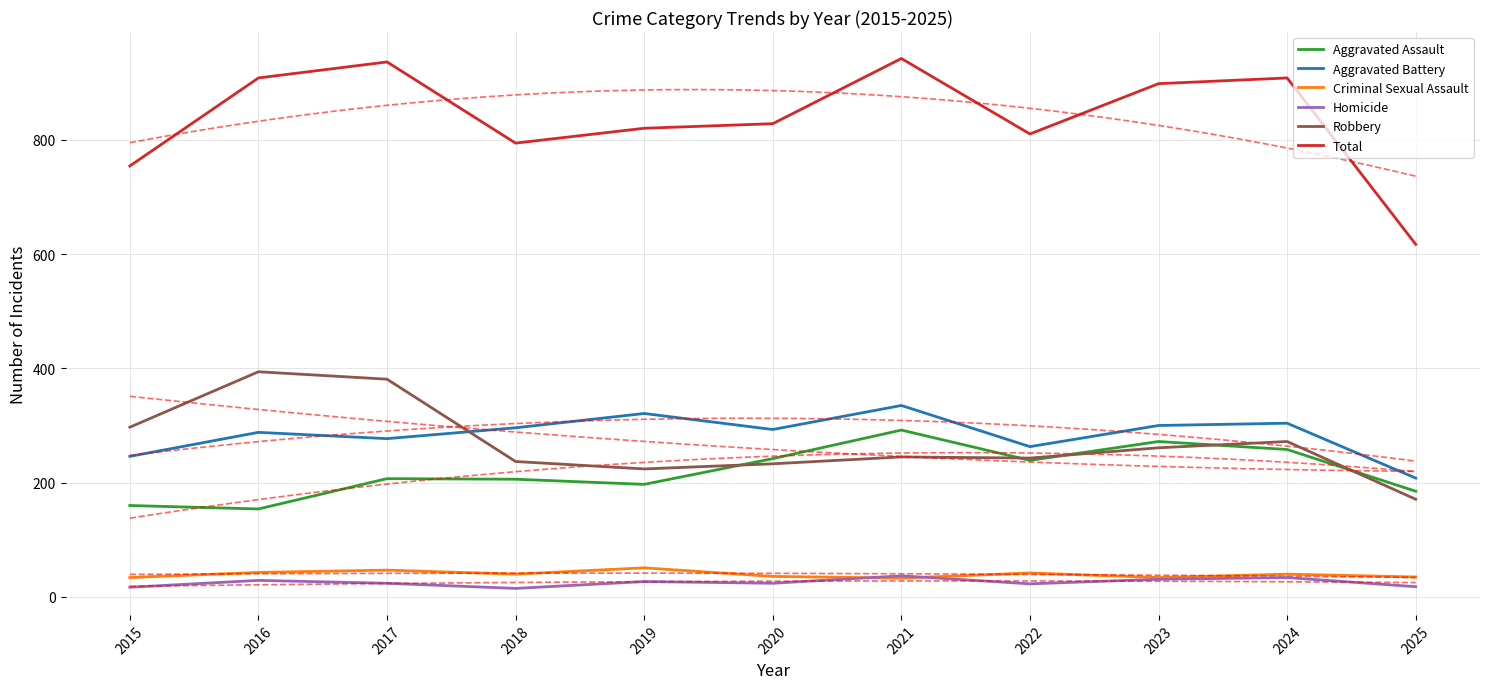

At how many categories does at least one series exceed 797?

8